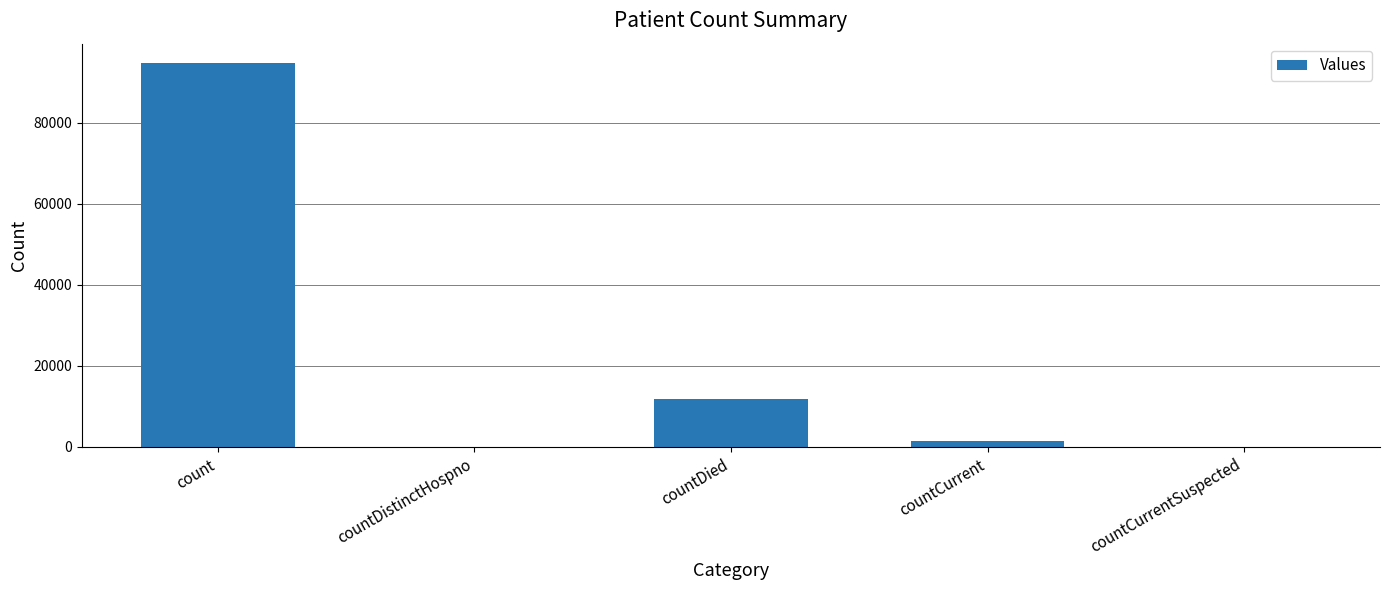

What is the maximum value shown in the chart?

94808